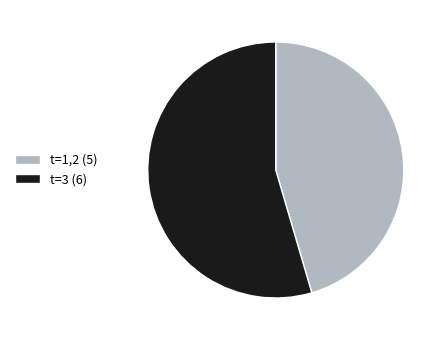

What is the majority slice?

t=3 (6)